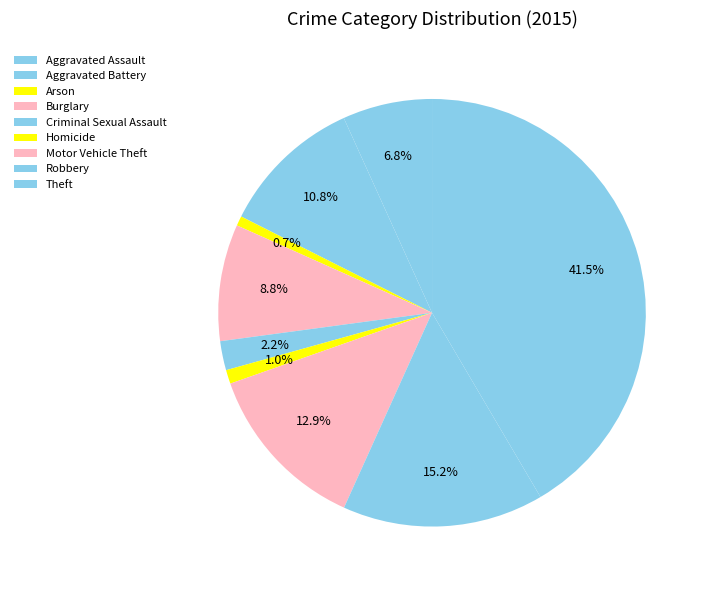

What is the ratio of the value at Aggravated Battery to the value at Robbery?

0.7